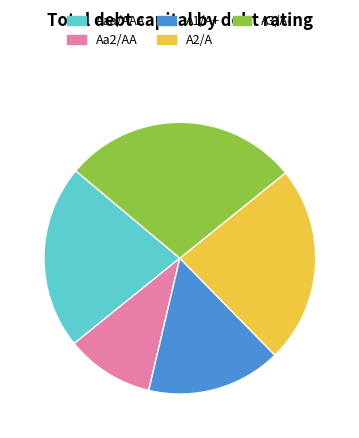

Rank the categories by value from highest to lowest.

A3/A-, A2/A, Aaa/AAA, A1/A+, Aa2/AA